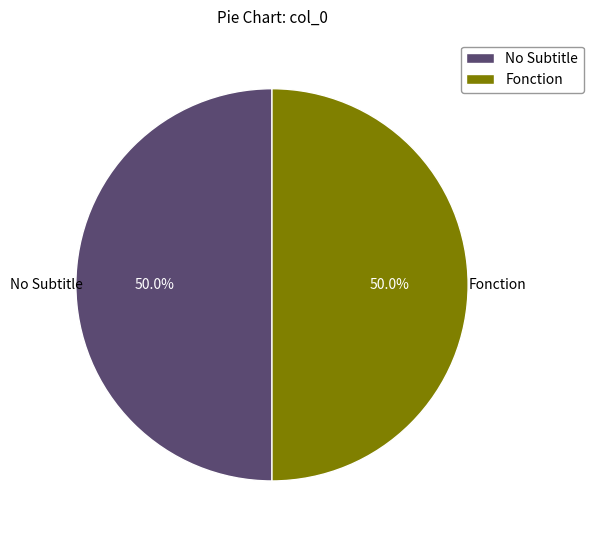

How many slices are in this pie chart?

2